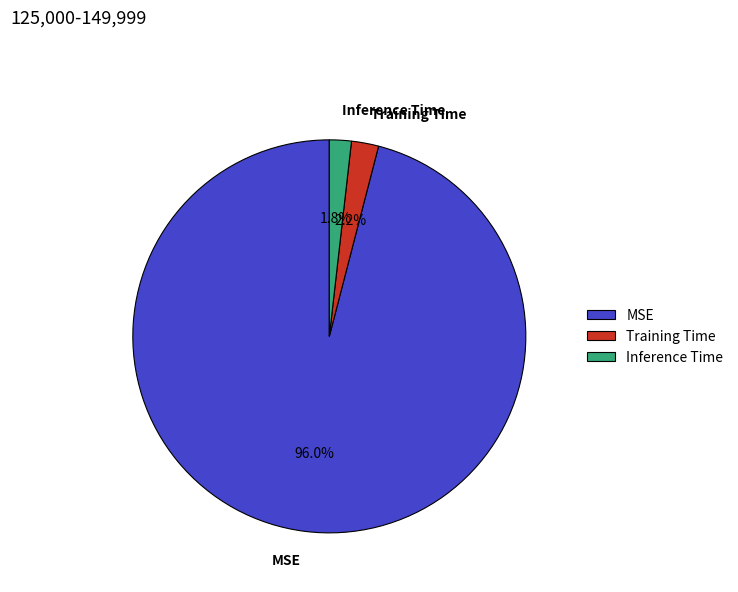

Which category accounts for the majority?

MSE